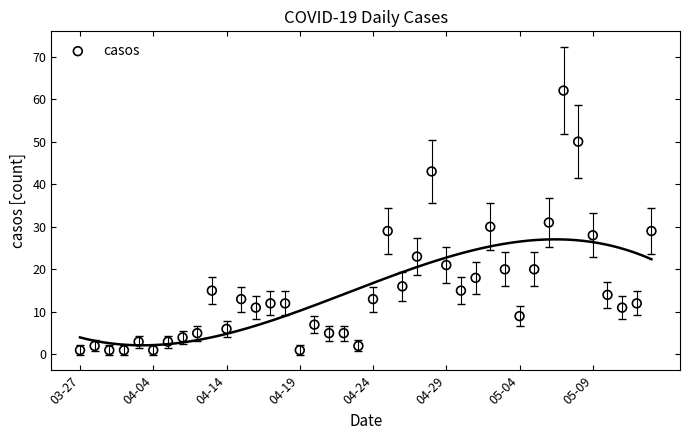

What is the range of Y values (max minus min)?

61